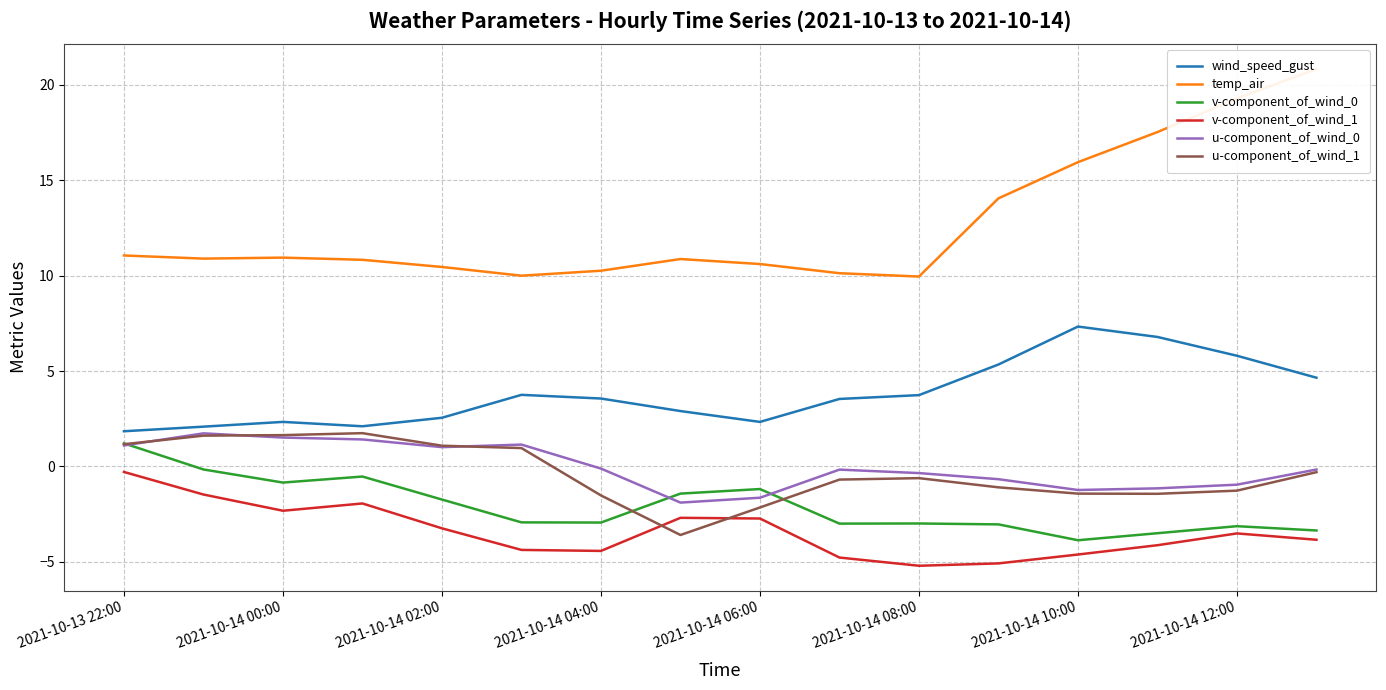

True or false: v-component_of_wind_1 and wind_speed_gust intersect in this chart.

False